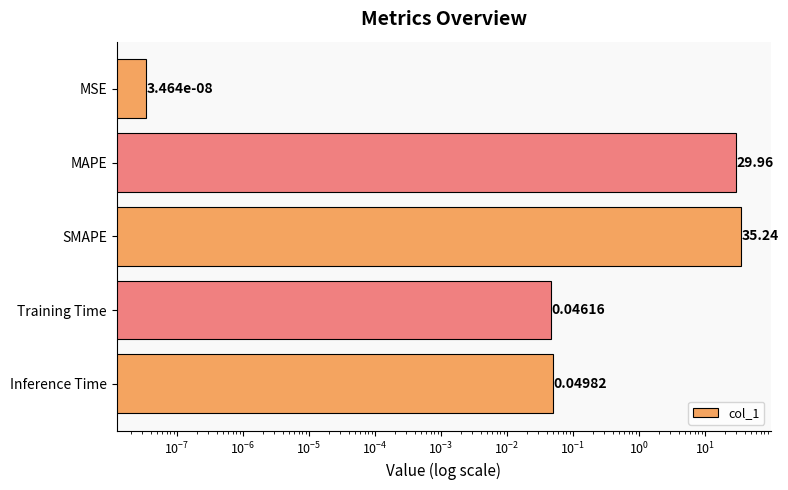

Reading left to right, what are all the values shown in this chart?

0.0	30.0	35.2	0.0	0.0